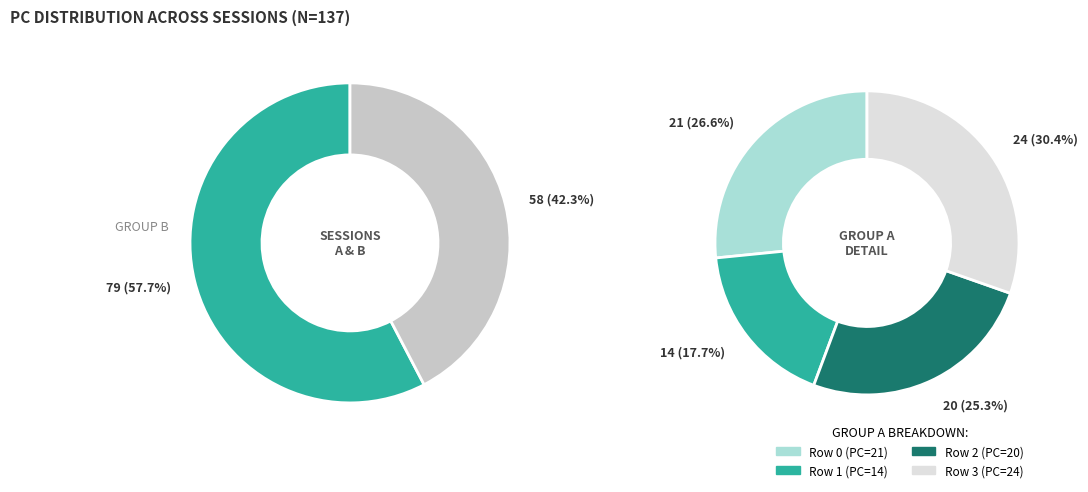

Does 8 represent more than half of the total?

No